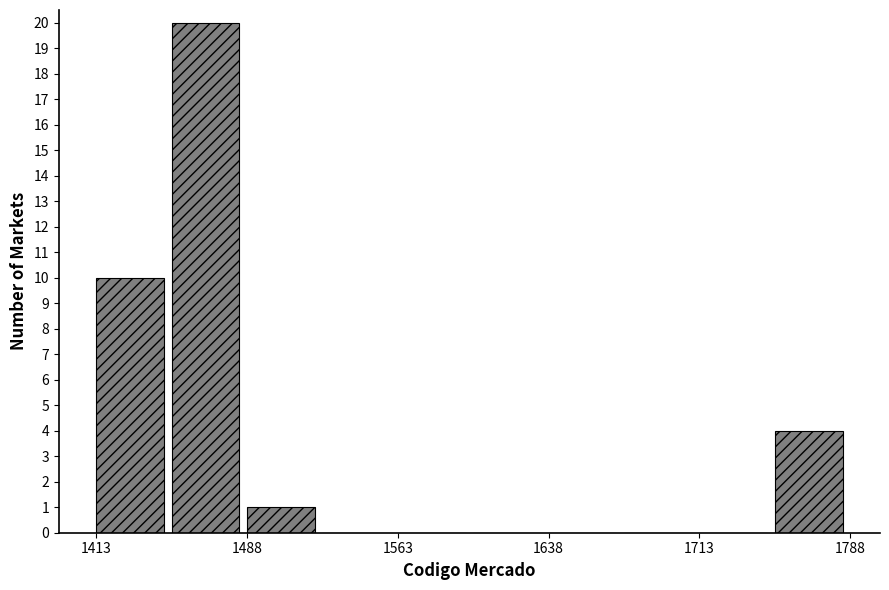

Around what value on the x-axis is the tallest bar? Give the approximate position of its centre, as read against the axis.

1470